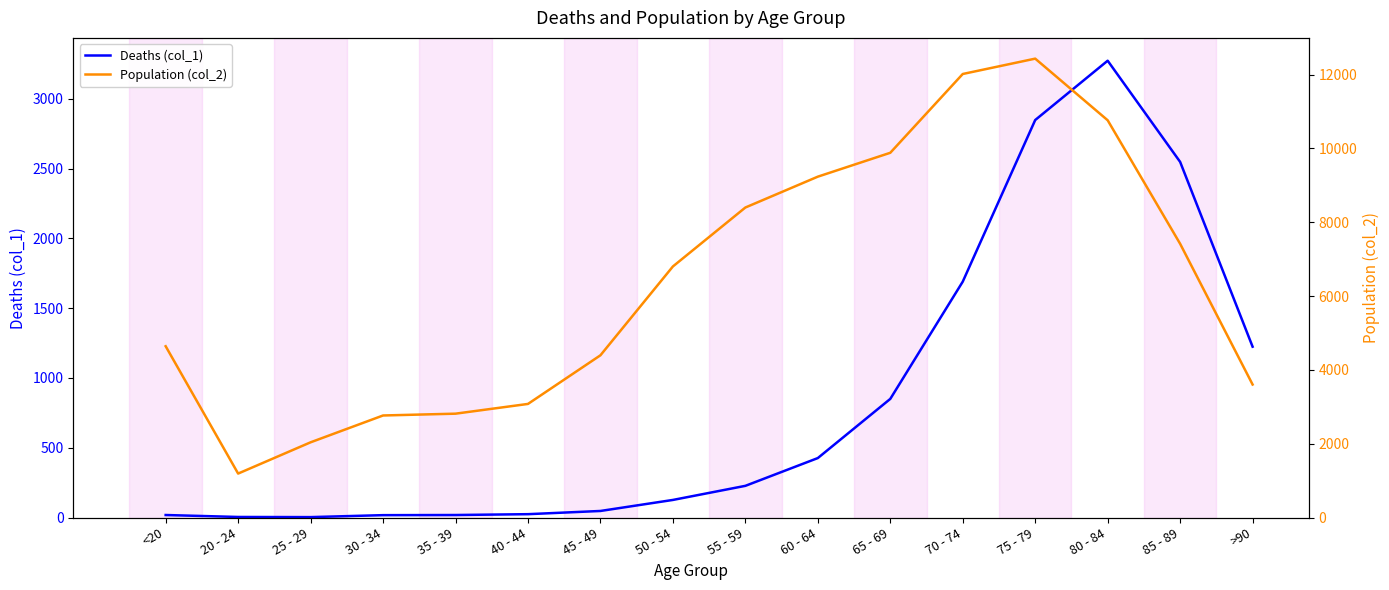

Where is Deaths (col_1) nearest to the value 1638?

70 - 74